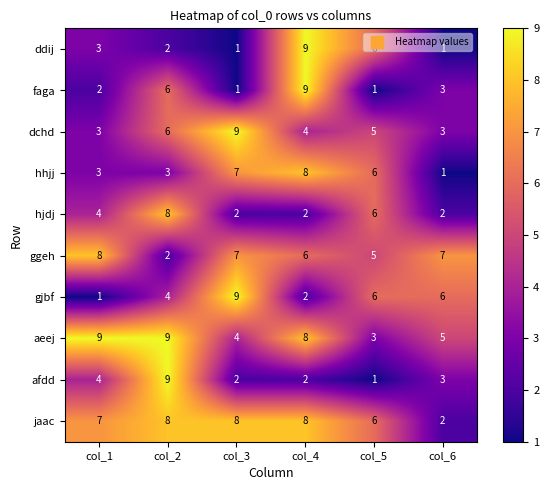

How many data points does each series have?

6